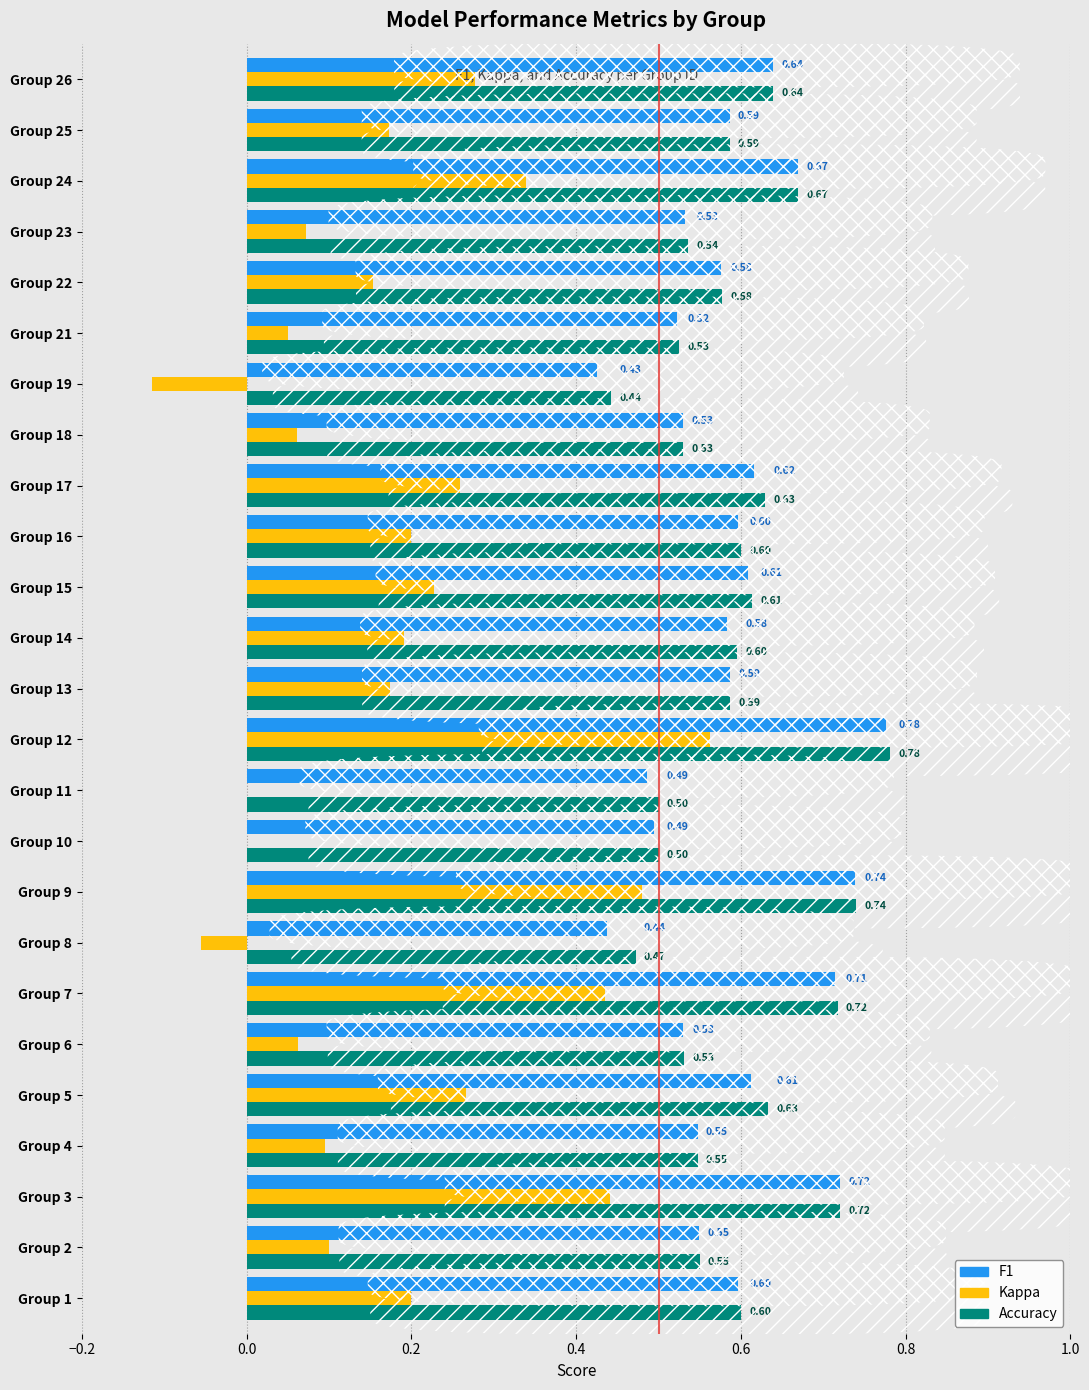

Is the value of Kappa at Group 1 greater than the value of F1 at Group 19?

No